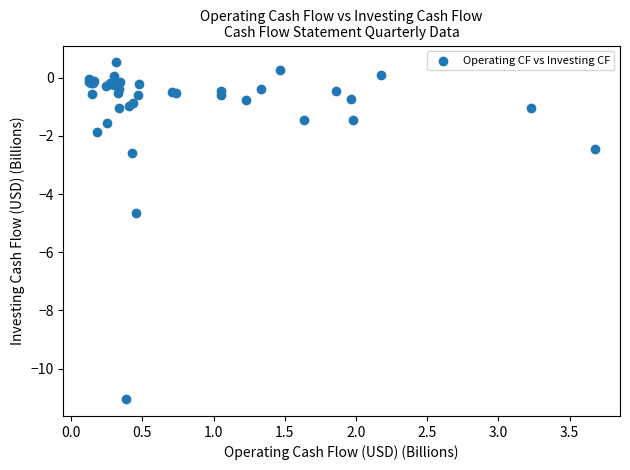

What Y value in the scatter plot is closest to -5?

-4.7